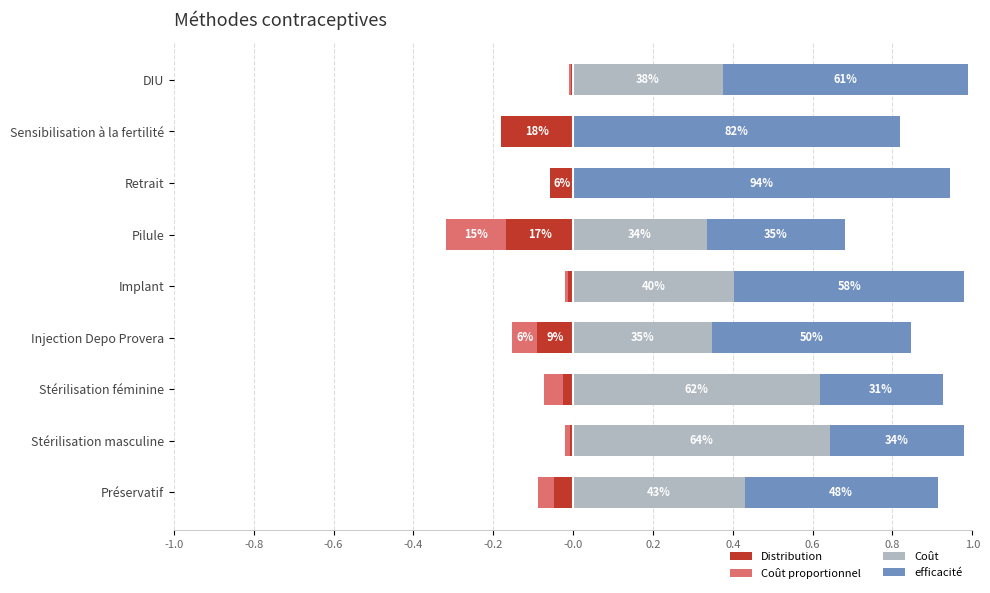

How many bars are there in total?

36